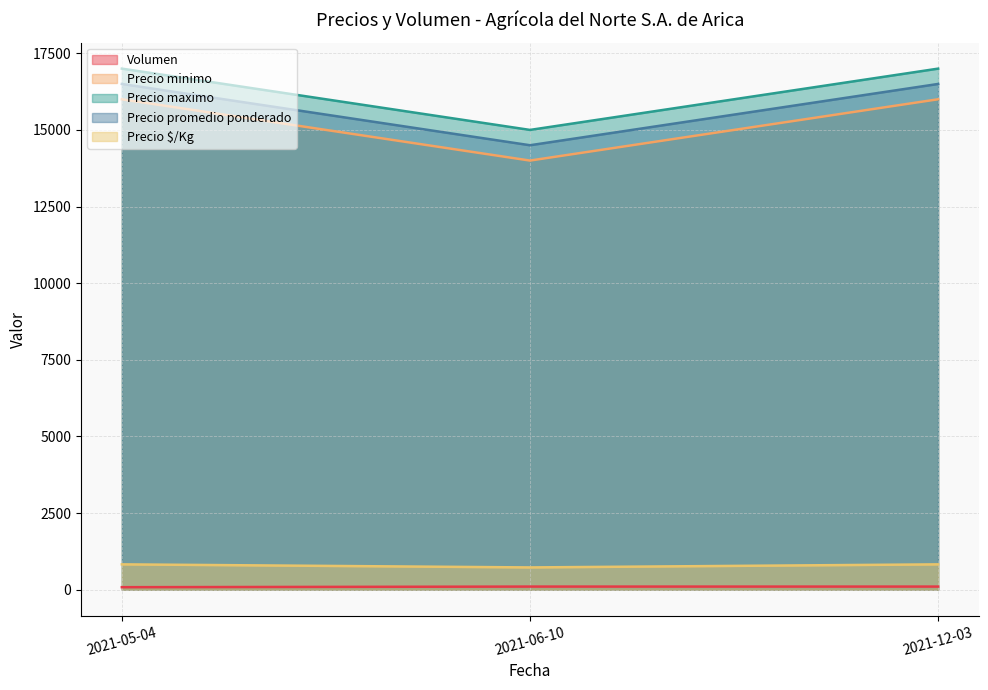

What is the label of the 2nd point from the left?

2021-06-10